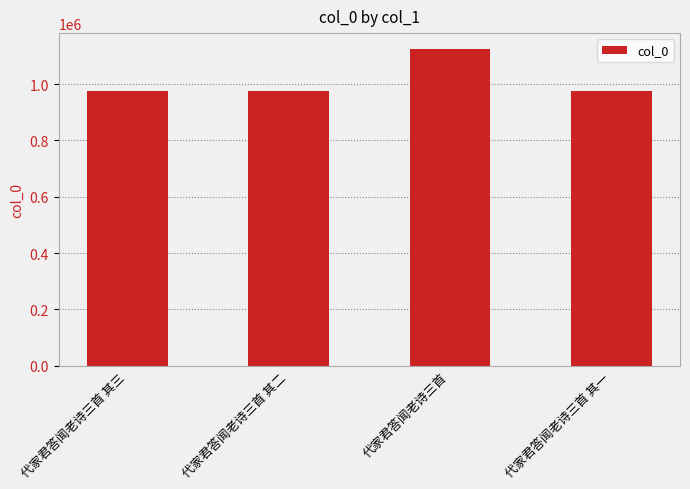

What is the maximum value shown in the chart?

1124591